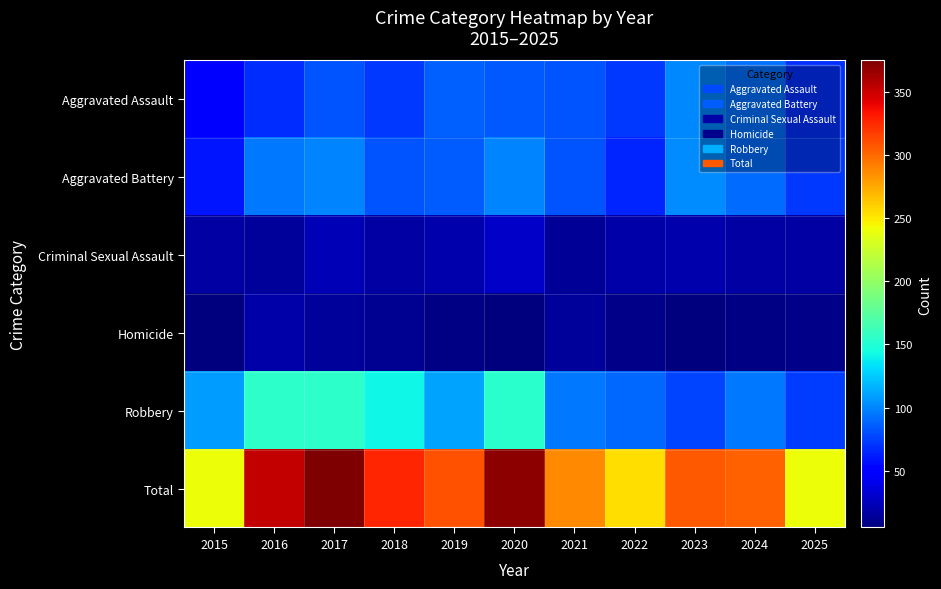

Which series has the largest total across all categories?

Total